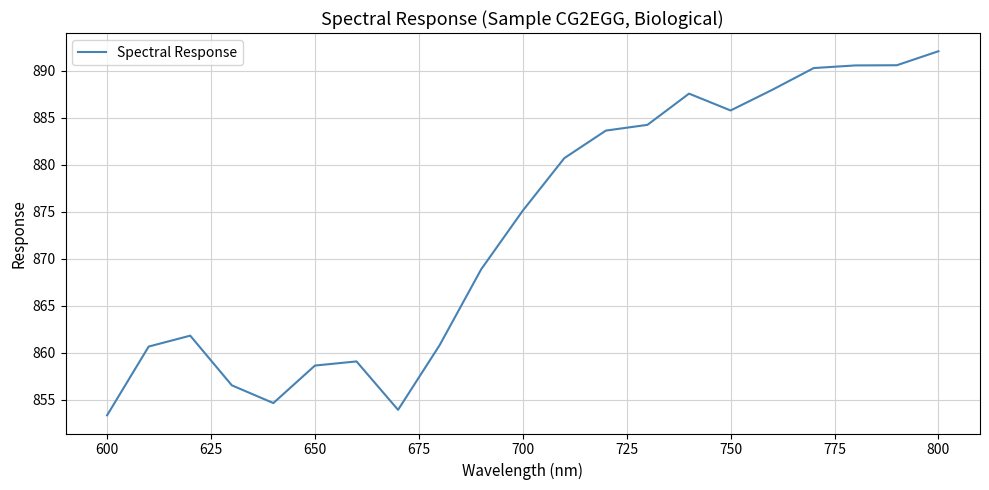

What is the difference between the maximum and minimum values?

38.7